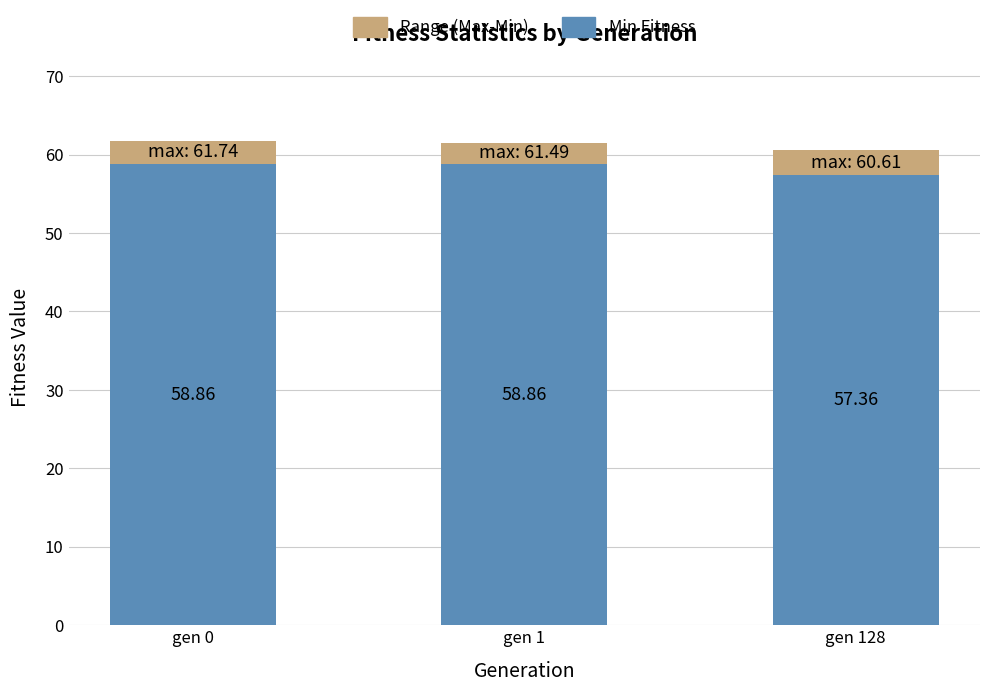

Does the chart contain stacked bars?

Yes